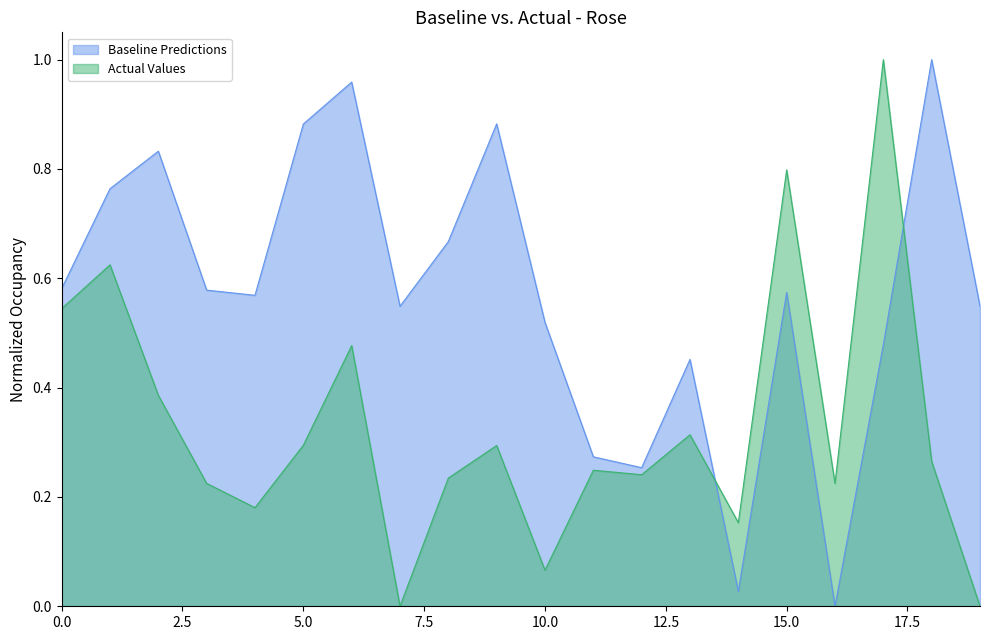

Which series changed the most between 5.0 and 10.0?

Baseline Predictions